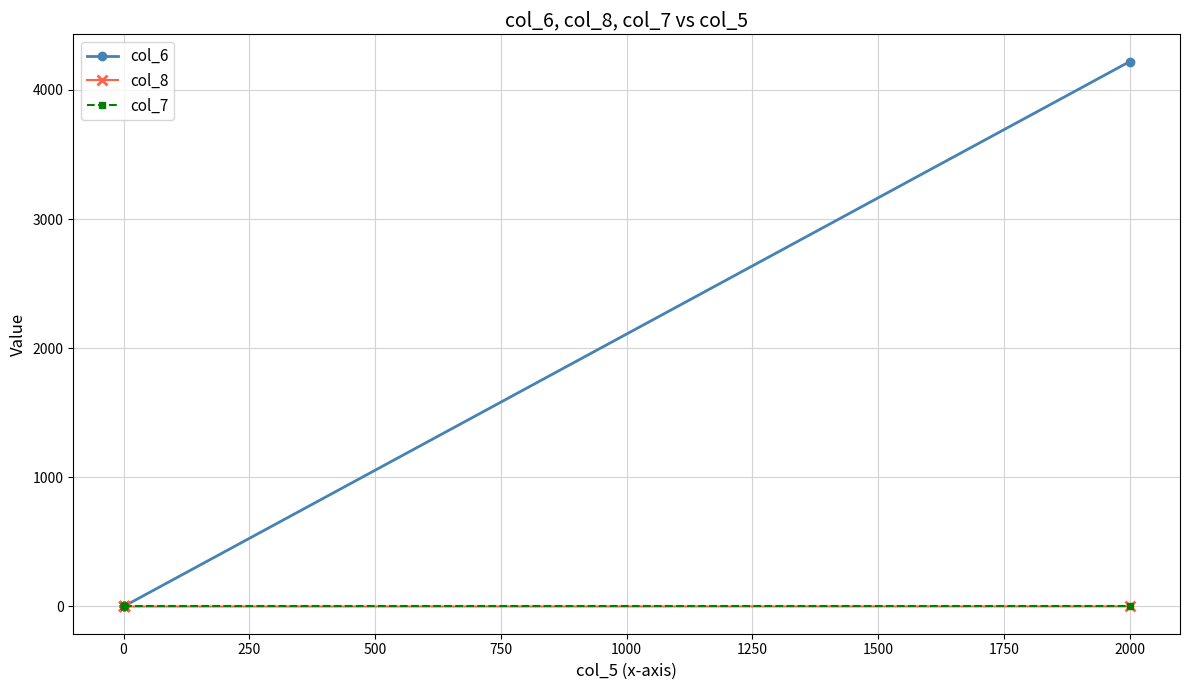

Is it true that col_6 equals -1529 at 0?

False